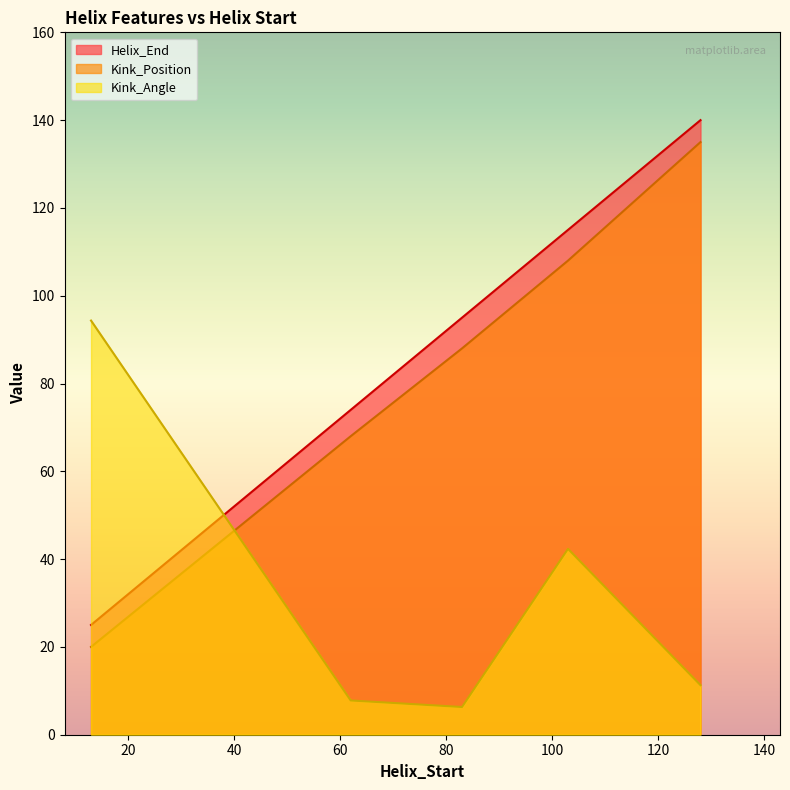

The value of Helix_End at 103 is 46.3. True or false?

False